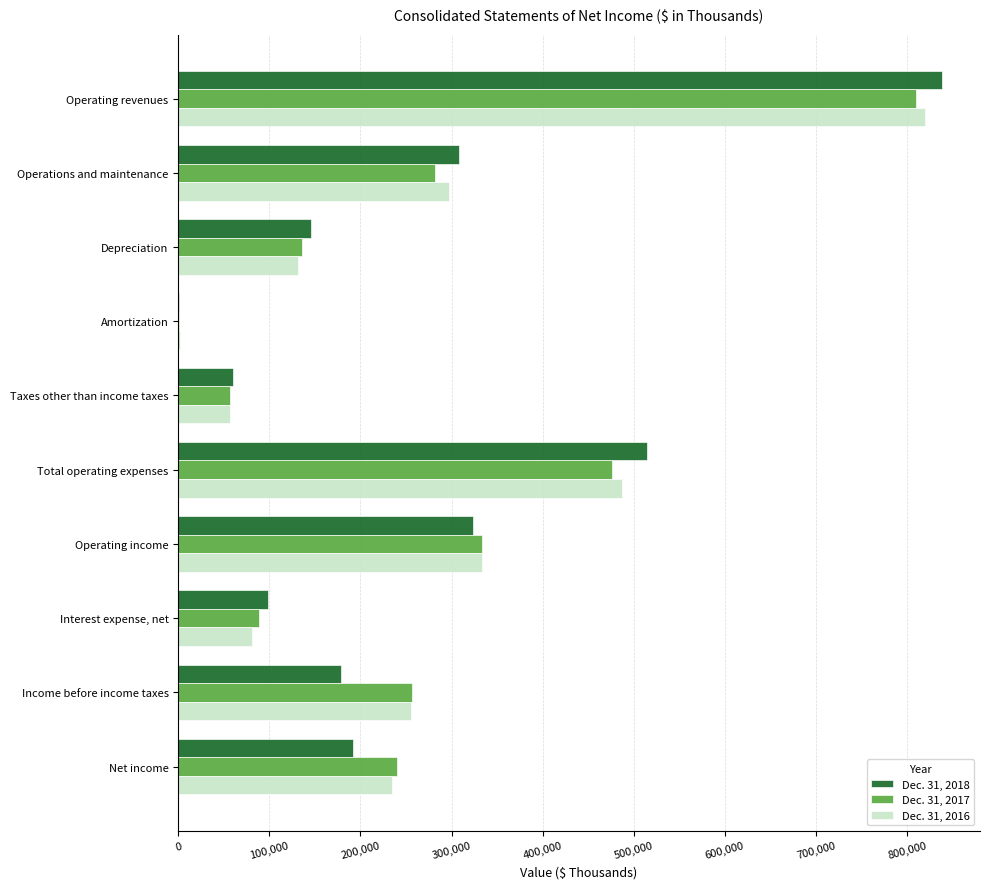

What is the total value across all series at Operating income?

990396